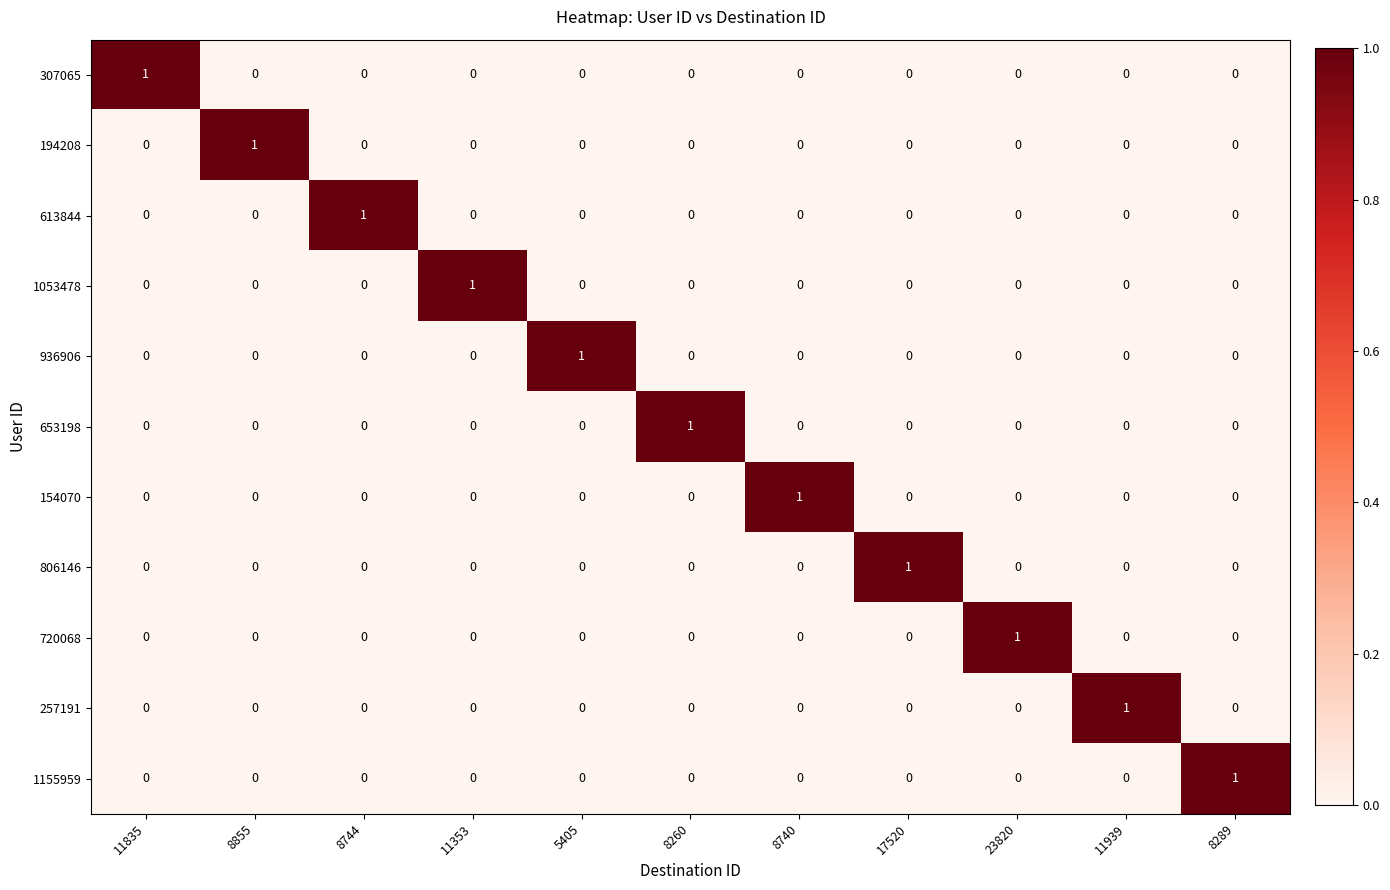

How many data points does each series have?

11